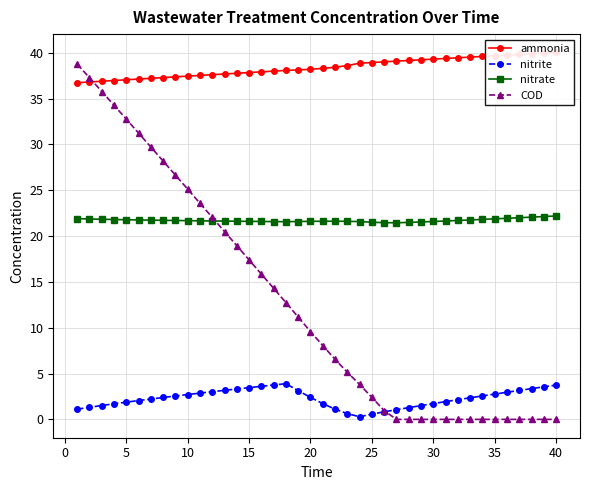

What is the approximate value of nitrite at 20?

2.4